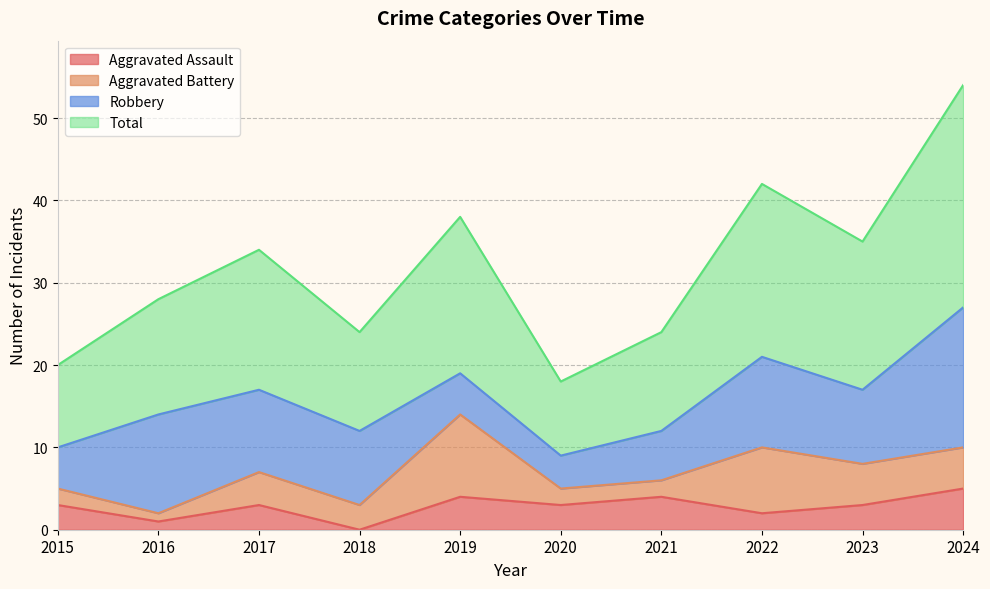

What is the approximate value of Aggravated Assault at 2020?

3